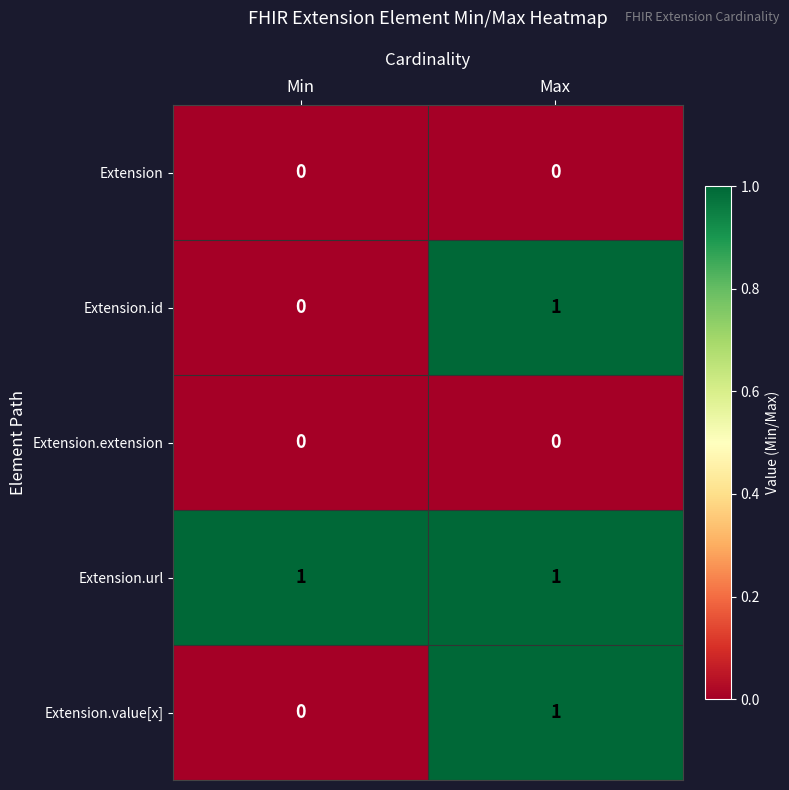

Reading right to left, extract all data points from this chart.

Extension: 0	0
Extension.id: 1	0
Extension.extension: 0	0
Extension.url: 1	1
Extension.value[x]: 1	0